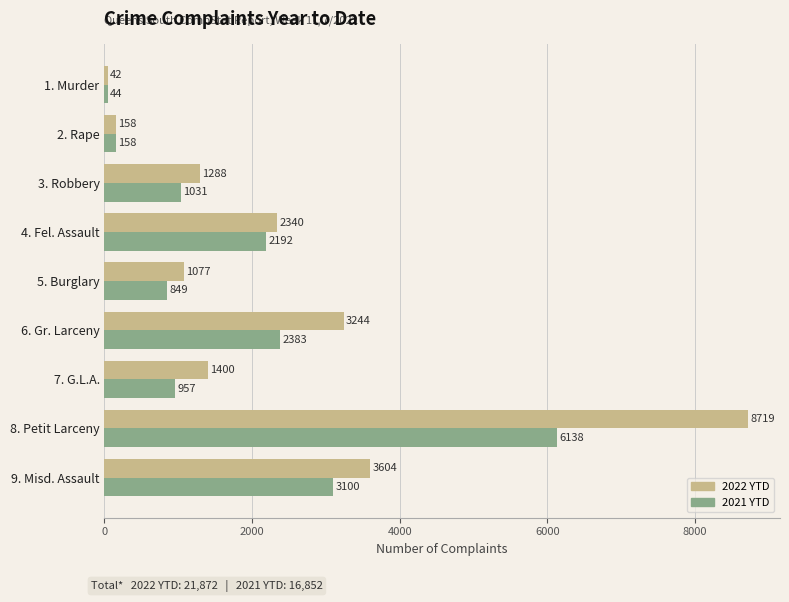

How many values in the 2021 YTD series are below 1031?

4